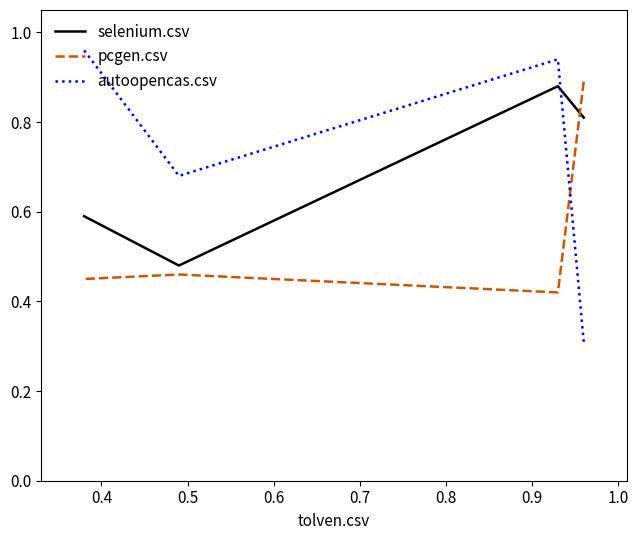

How many series are shown in this chart?

3